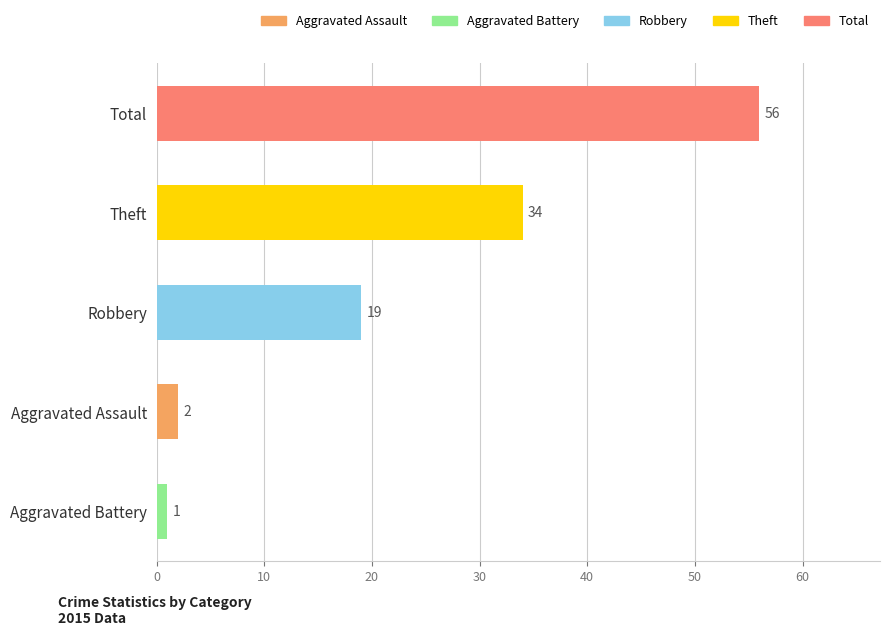

What is the greatest value displayed?

56